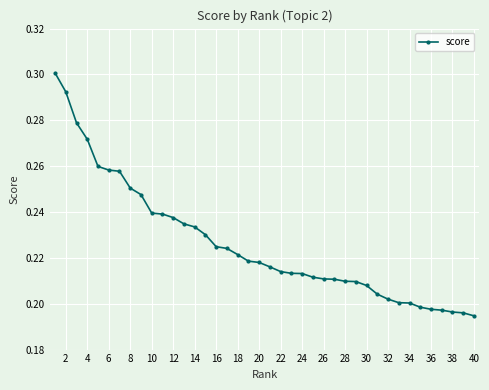

What is the difference between the second highest and minimum values?

0.1